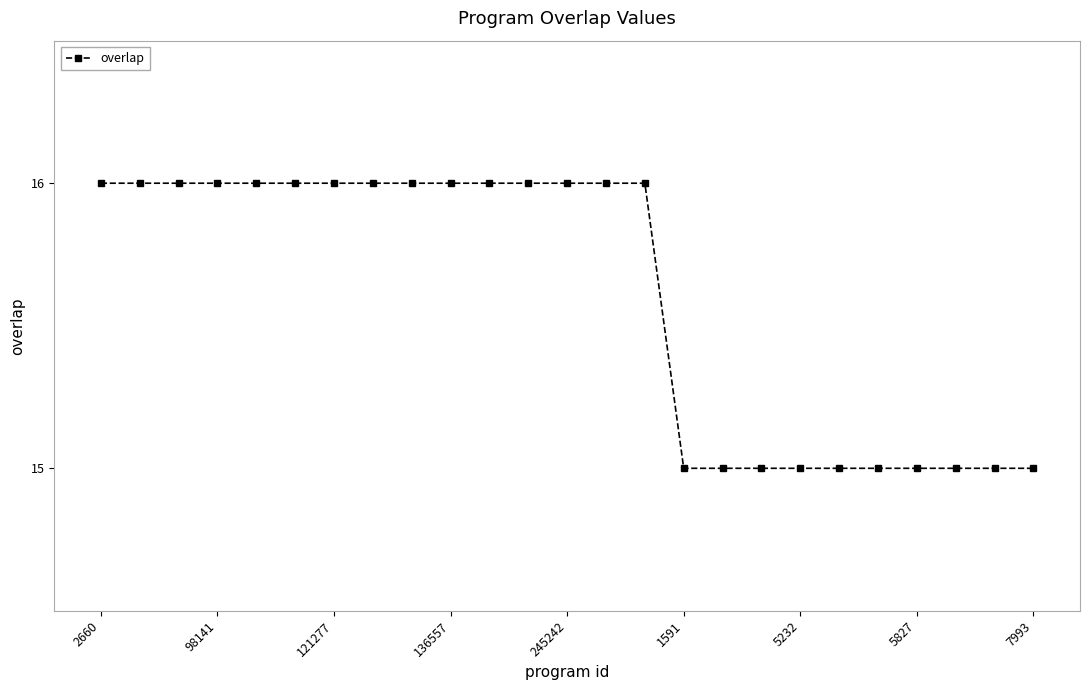

Count the number of data series in this chart.

1